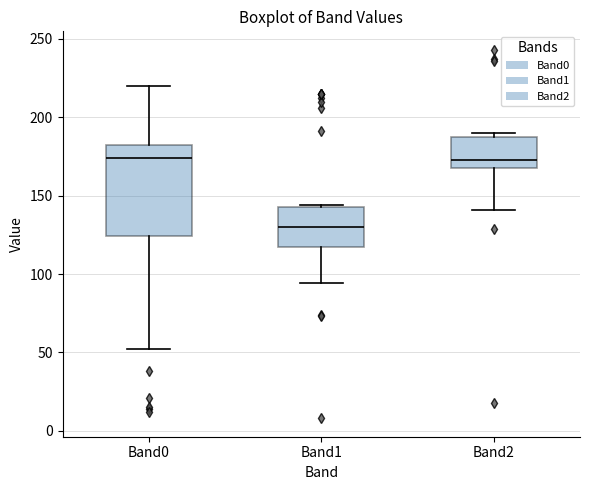

Reading left to right, read every box against the y-axis: the position of its median line, the range the box covers, and the ends of its whiskers. The values are not printed on the chart, so give them approximately, as read against the axis.

Band0: median 175, box 125 to 180, whiskers 50 to 220
Band1: median 130, box 115 to 145, whiskers 95 to 145
Band2: median 175, box 170 to 185, whiskers 140 to 190